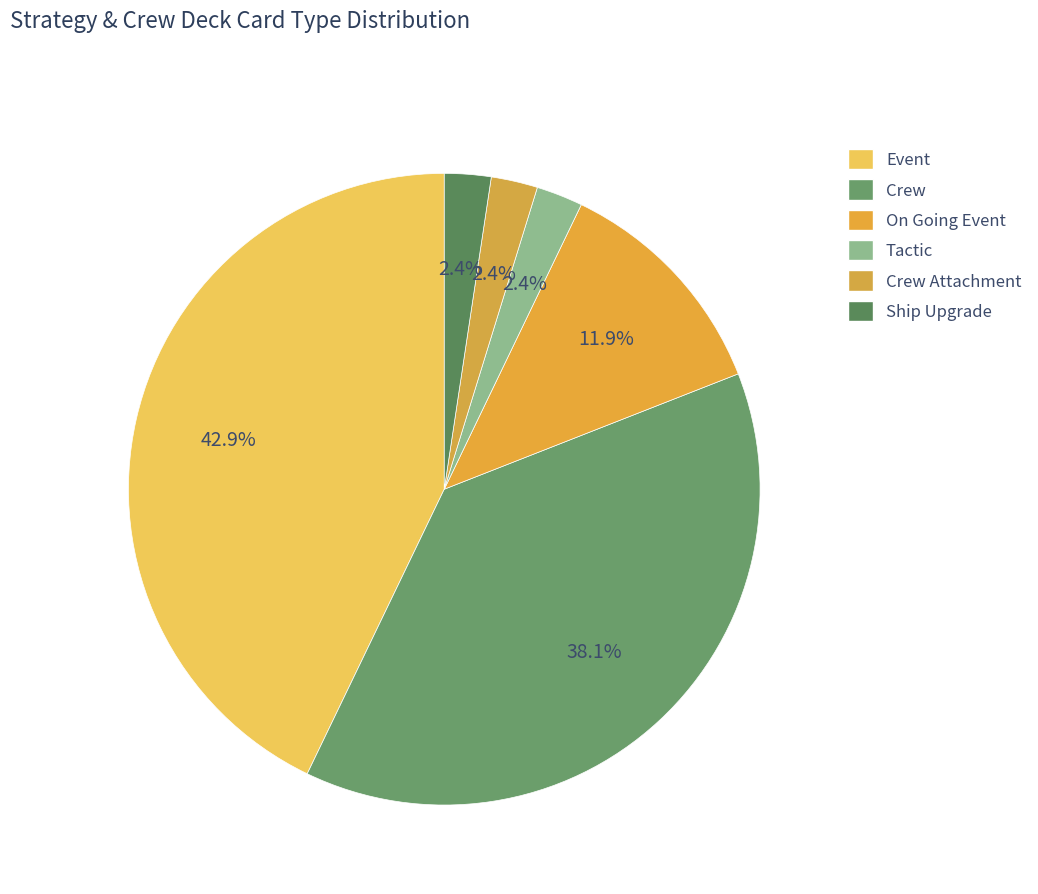

How many segments does this pie chart have?

6